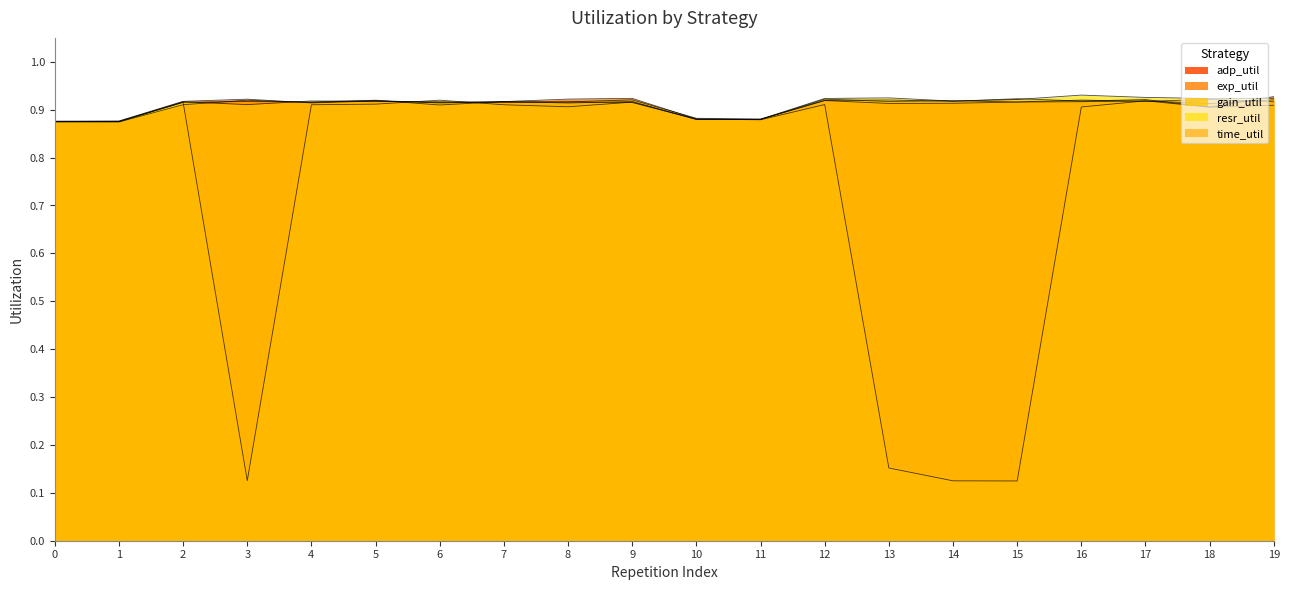

What is the maximum value for adp_util?

0.9